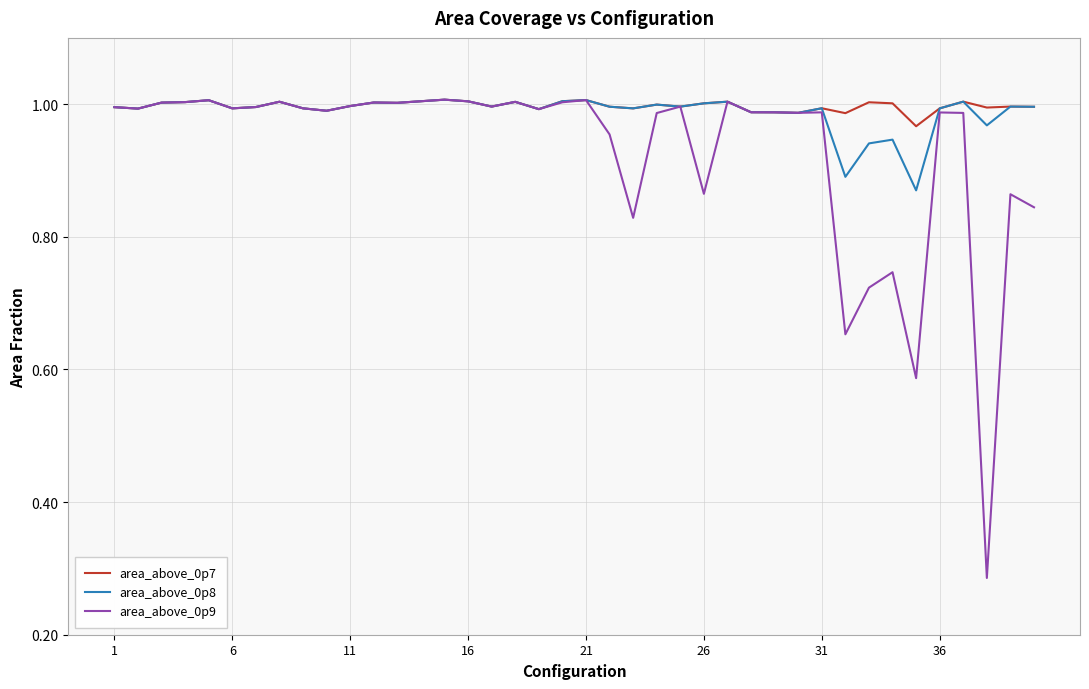

Which series has the largest range (max minus min)?

area_above_0p9